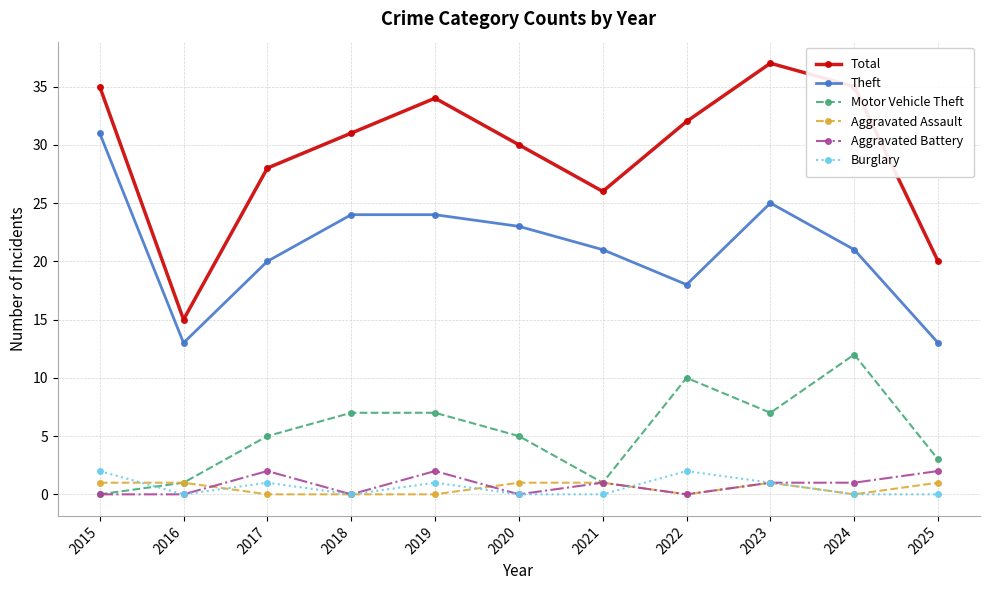

Read the Motor Vehicle Theft value at 2024, to the nearest 5.

10